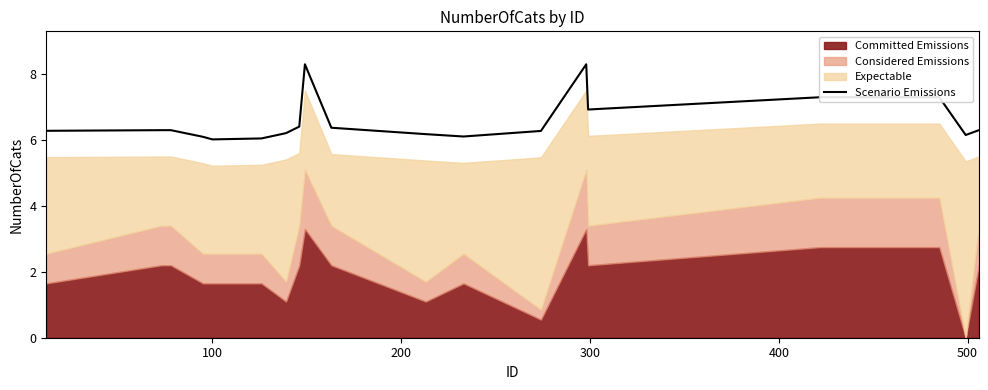

What is the maximum value for Scenario Emissions?

8.3